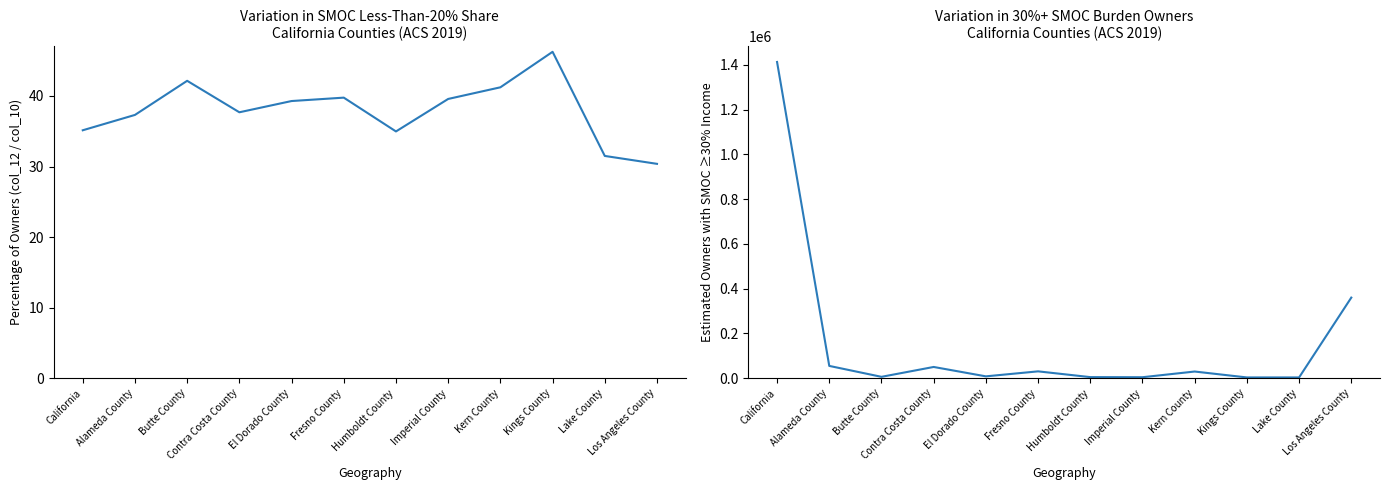

Where is col_12 pct of col_10 nearest to the value 38?

Contra Costa County